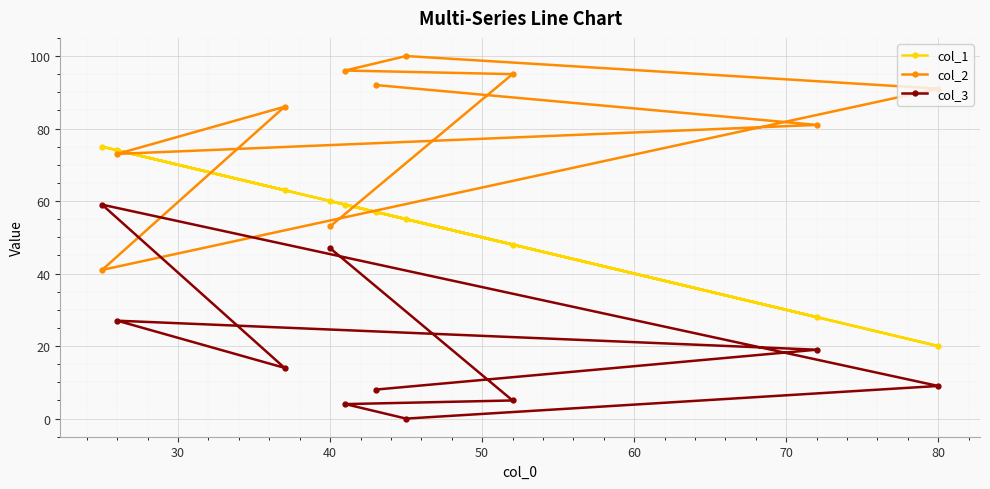

Rank the series by their average value, from lowest to highest.

col_3, col_1, col_2